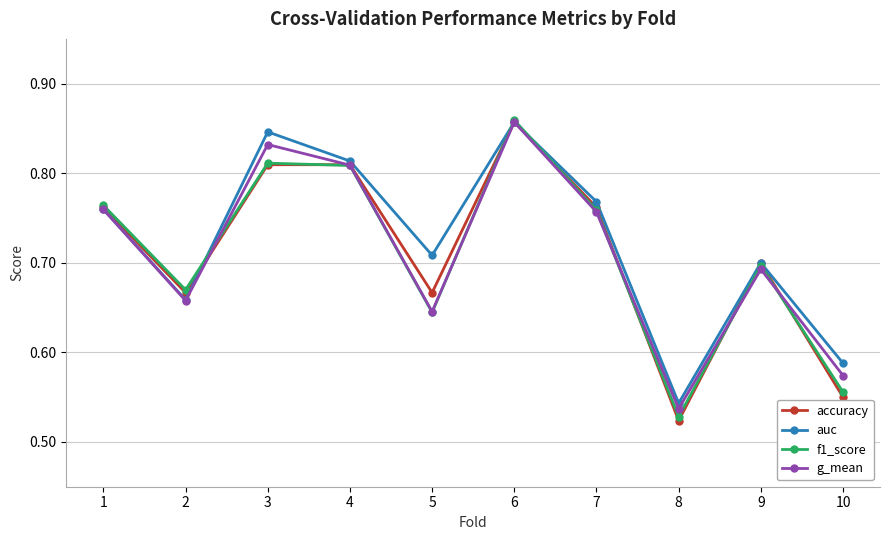

At which label does g_mean reach its peak?

6